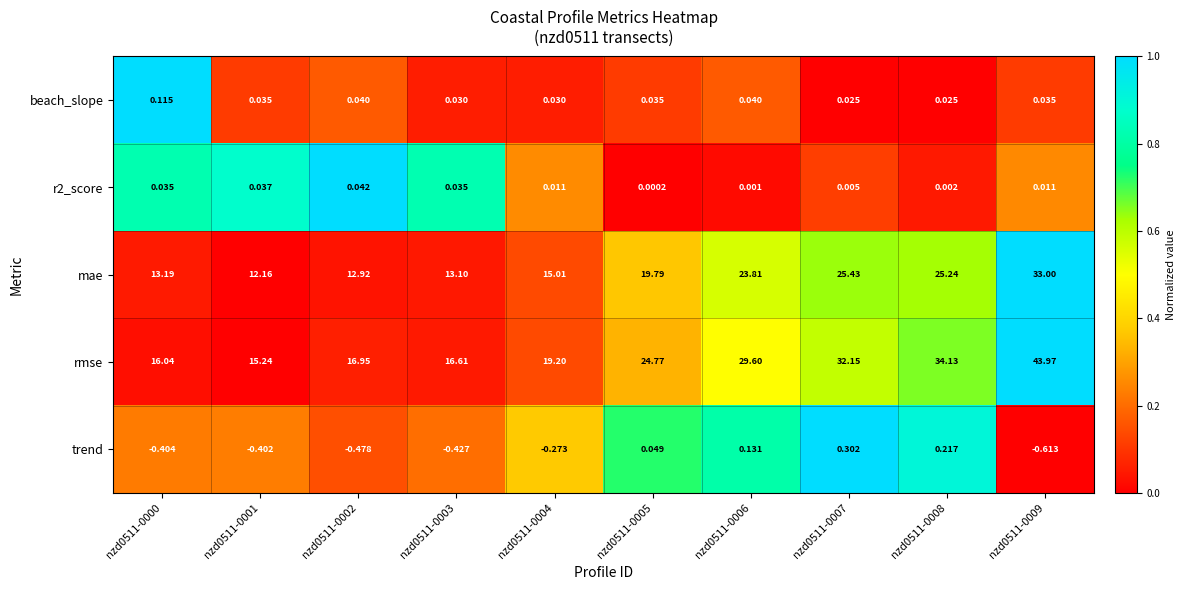

Which series changed the most between nzd0511-0004 and nzd0511-0006?

rmse